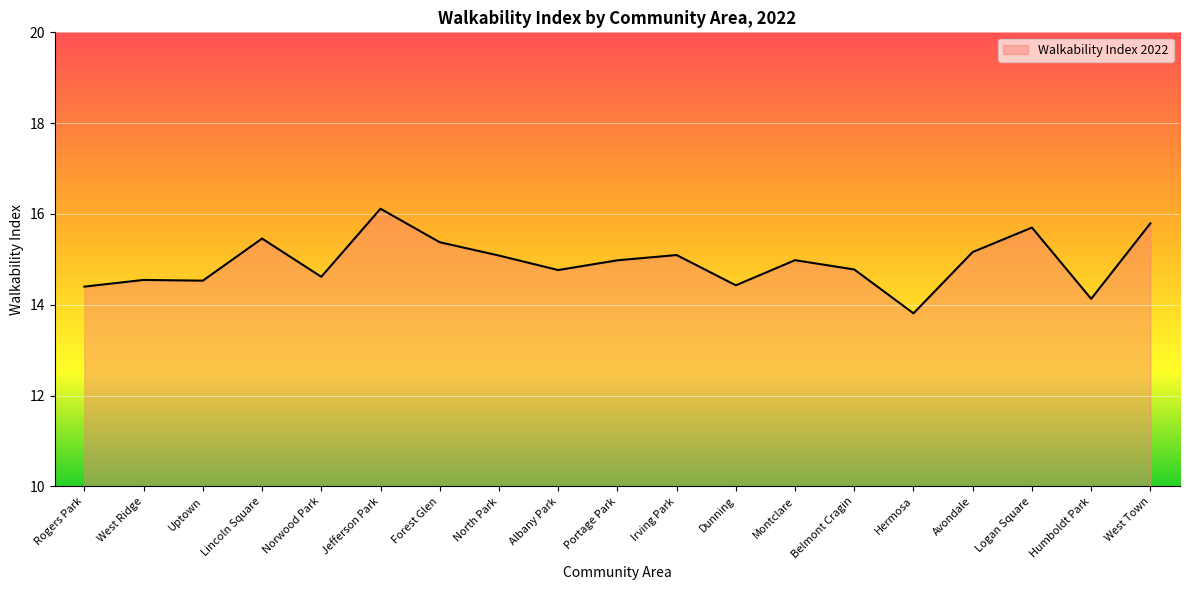

Where is the data nearest to the value 14?

Humboldt Park